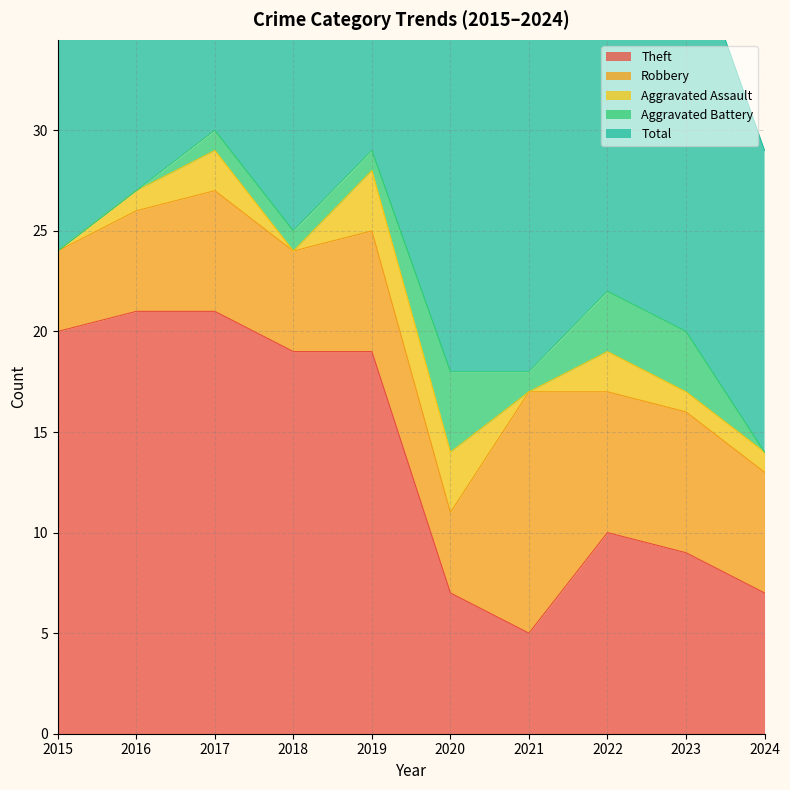

Which series has the largest total across all categories?

Total